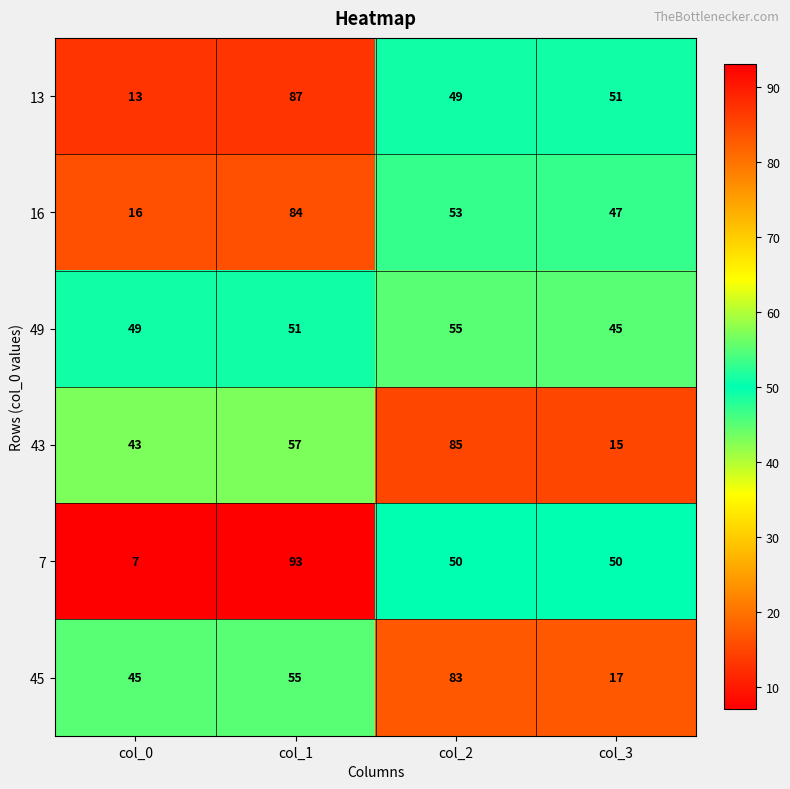

Rank the series at col_3 from lowest to highest value.

43, 45, 49, 16, 7, 13